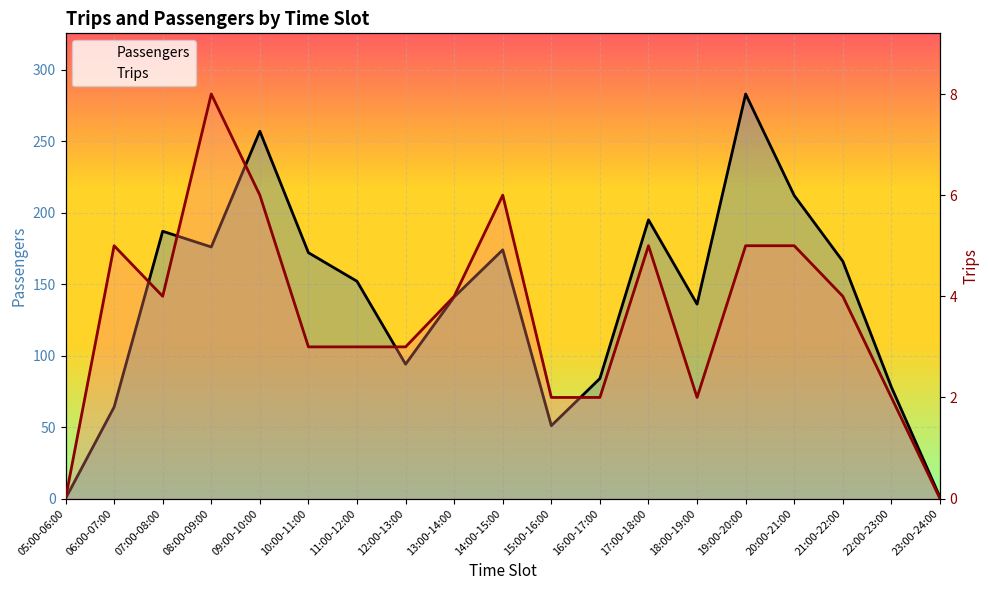

What is the sum of the Passengers values at 09:00-10:00 and 22:00-23:00?

335